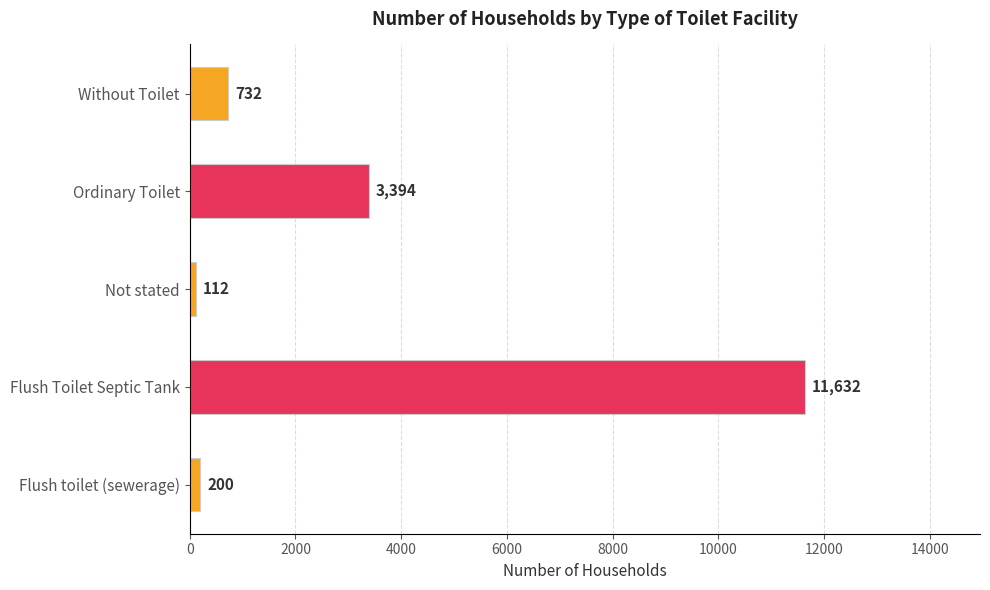

What is the maximum value shown in the chart?

11632